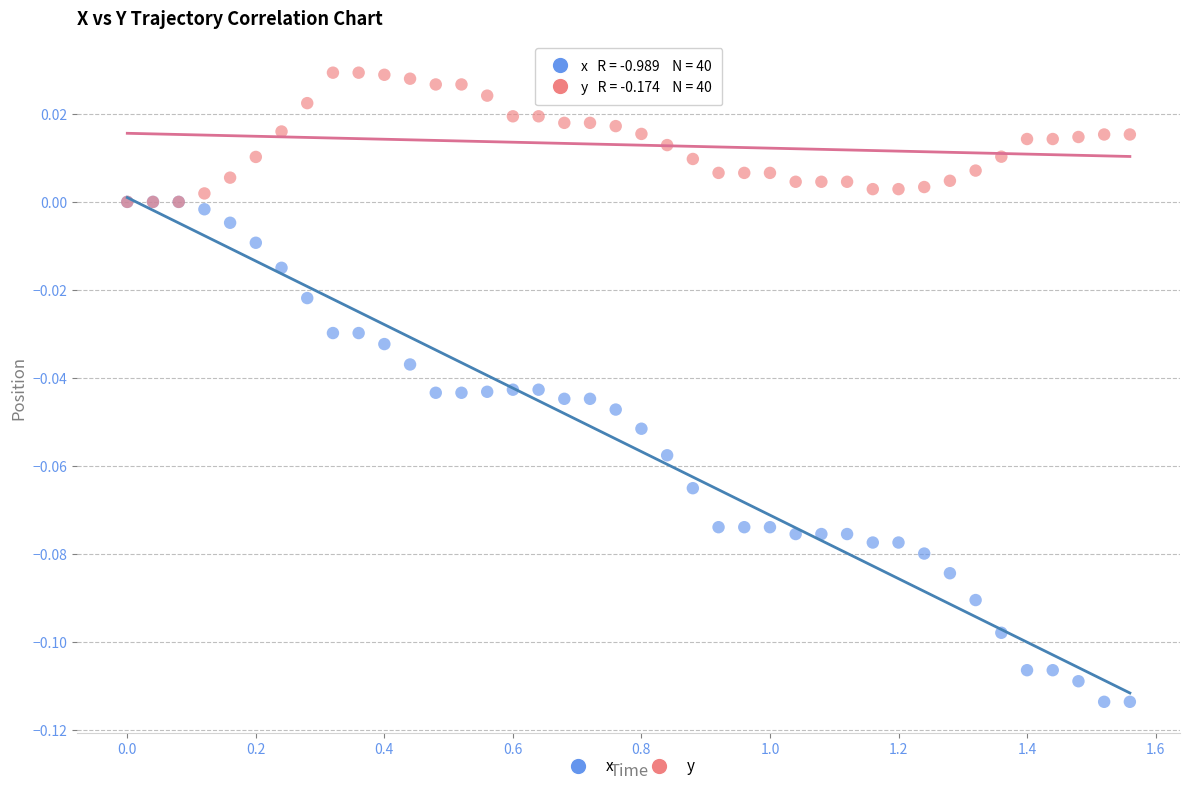

Which series has the widest spread of Y values?

x